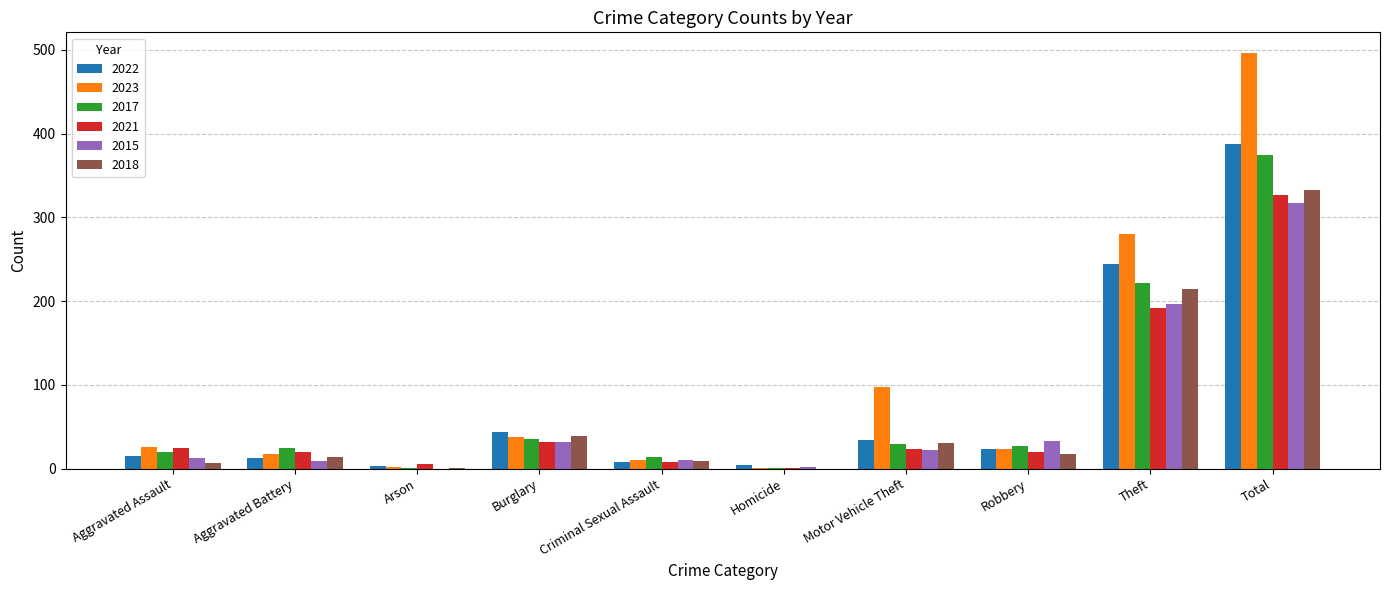

What is the spread (max minus min) of values at Aggravated Battery?

16